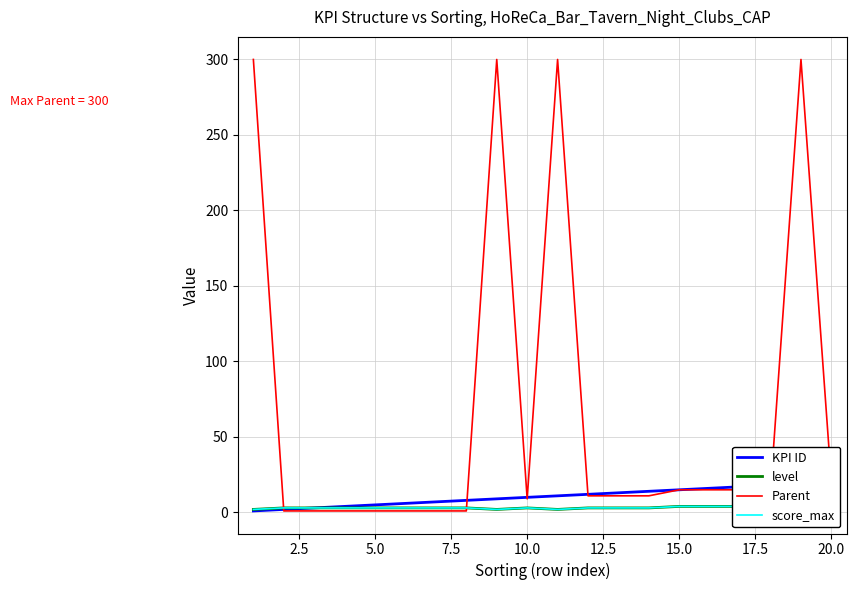

At how many categories does at least one series exceed 145?

4